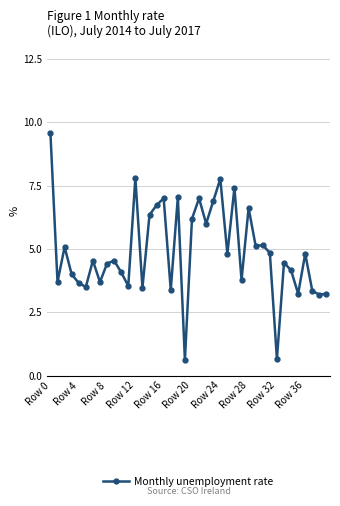

What is the value of the 10th point from the left?

4.5